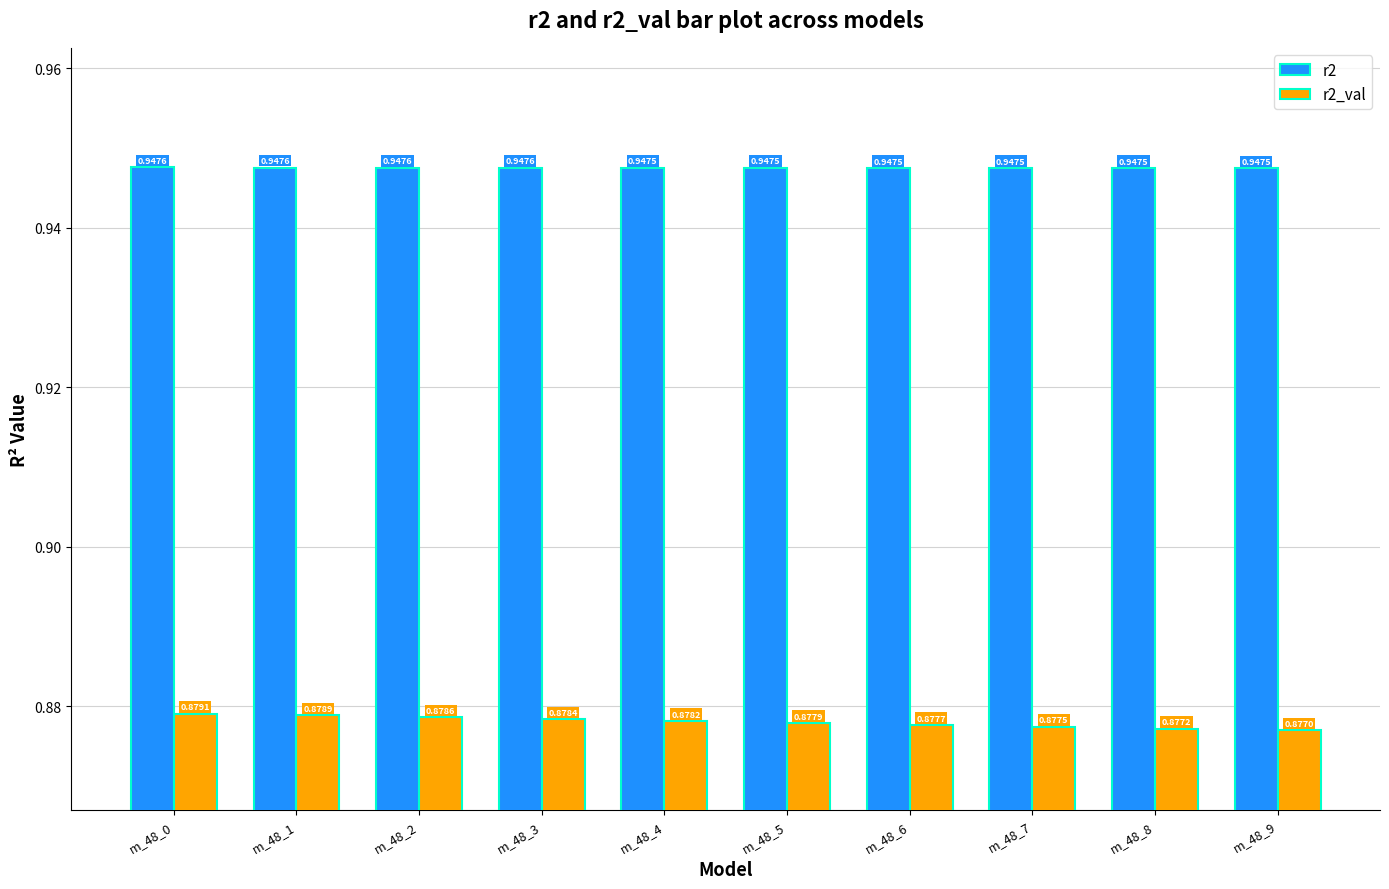

Is the value of r2_val at m_48_6 greater than the value of r2 at m_48_8?

No